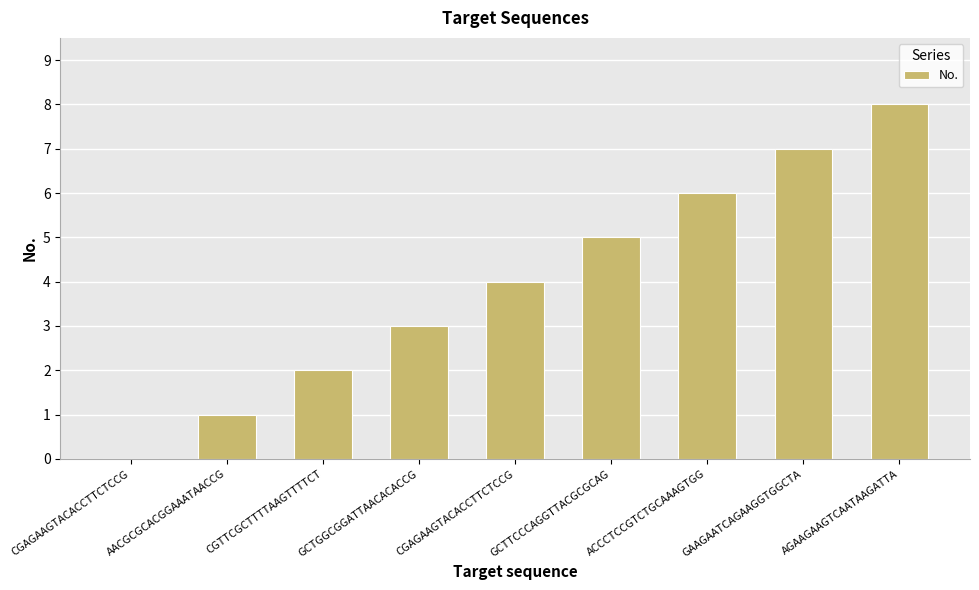

What is the sum of the values at GAAGAATCAGAAGGTGGCTA and AACGCGCACGGAAATAACCG?

8